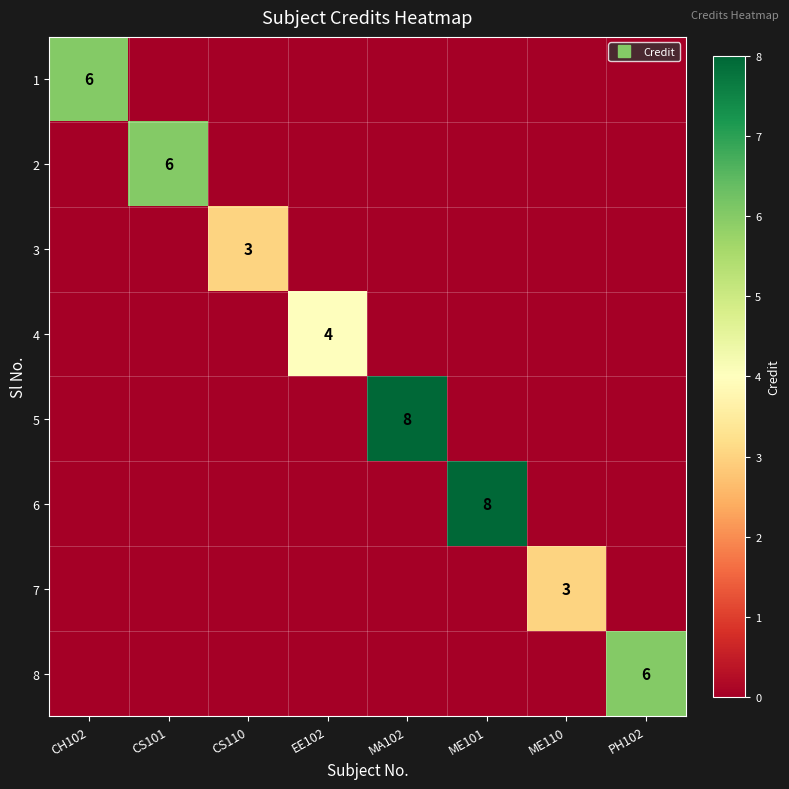

Rank the categories by 4 value from lowest to highest.

CH102, CS101, CS110, MA102, ME101, ME110, PH102, EE102